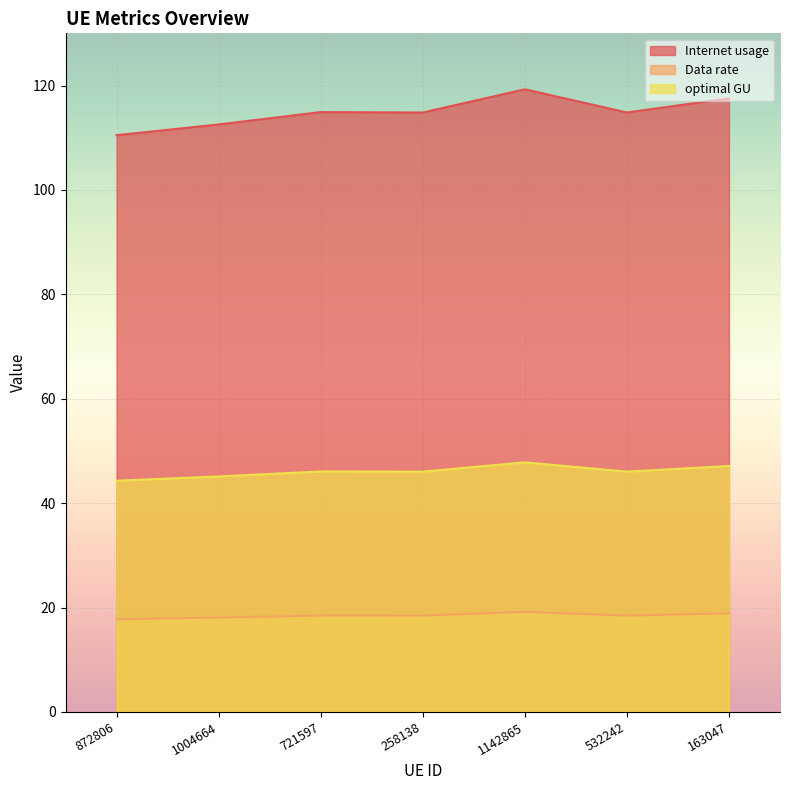

The optimal GU series shows 6.6 at 721597. True or false?

False